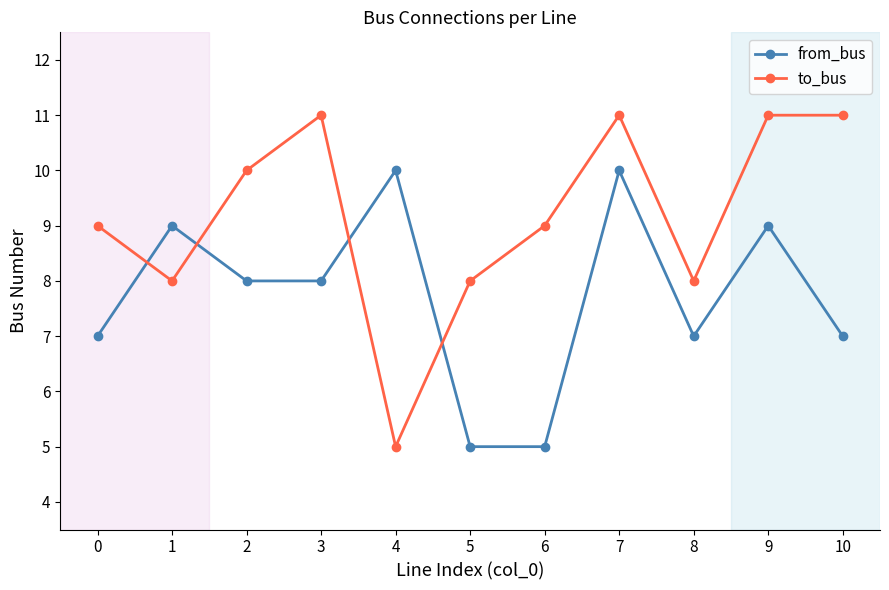

Rank the series by their average value, from lowest to highest.

from_bus, to_bus